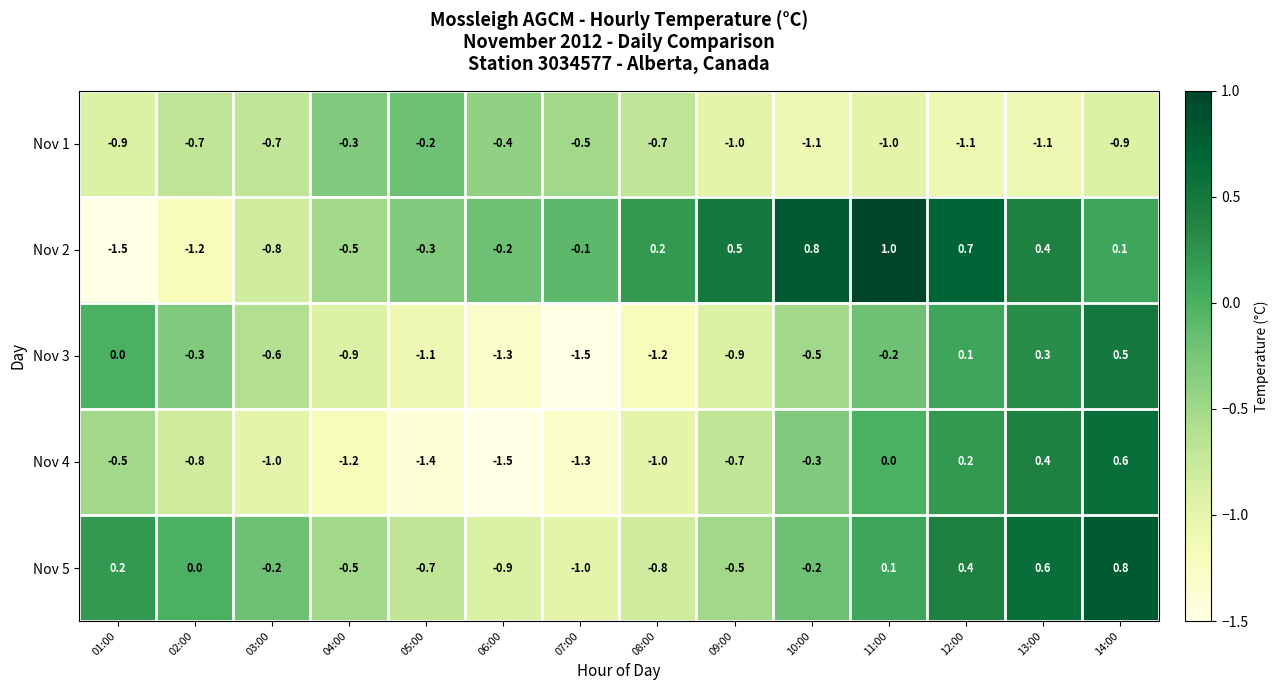

Is it true that Nov 4 equals -1.6 at 08:00?

False